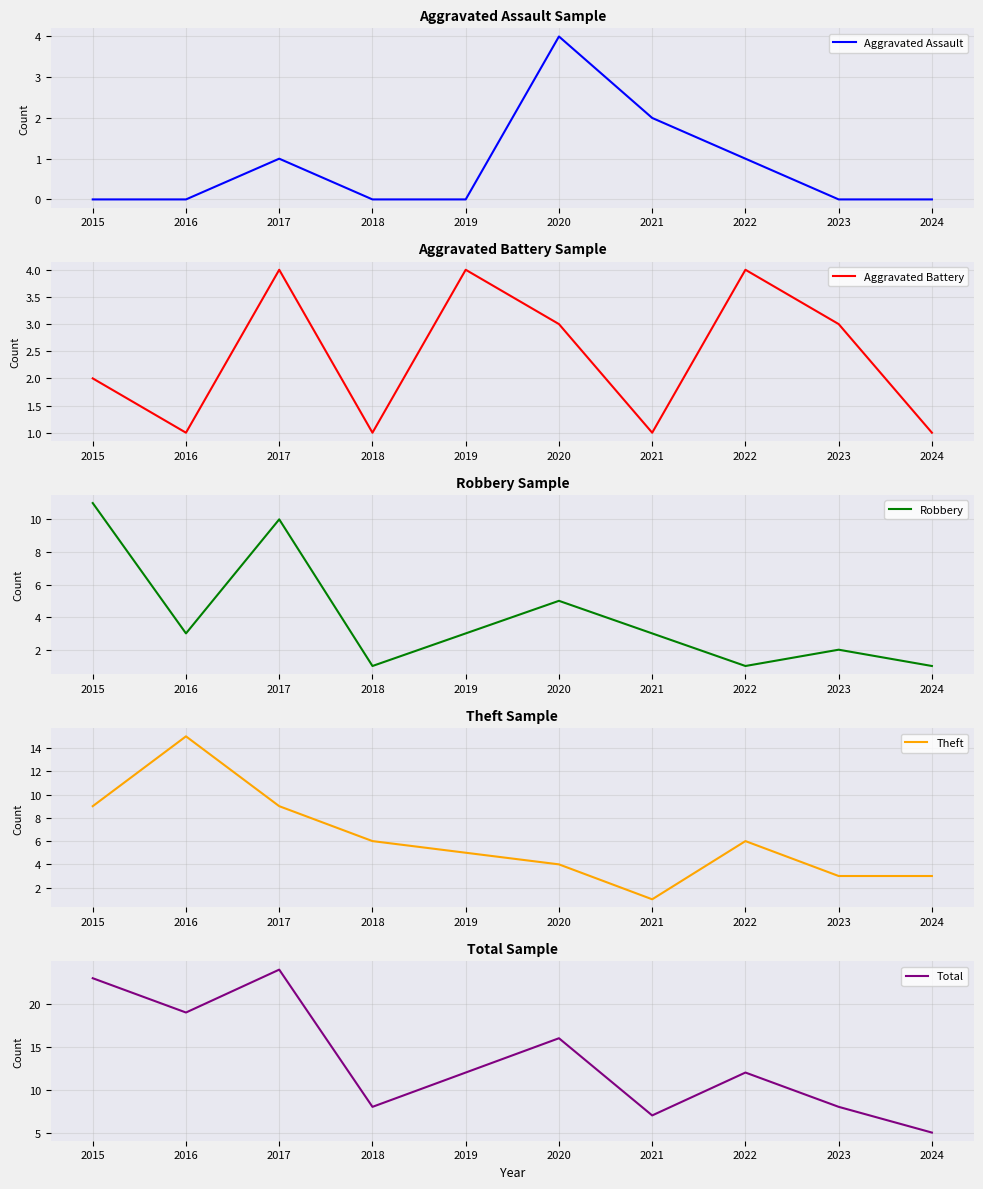

How many data points in Aggravated Battery are above 3?

3